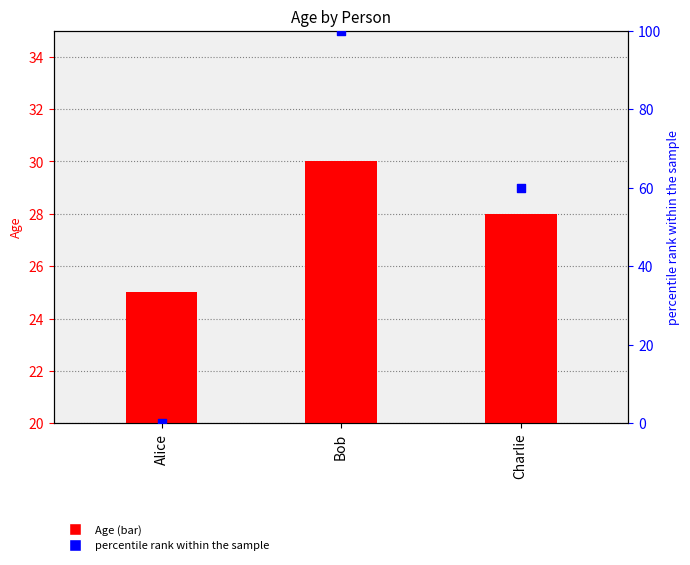

What are all the series names shown in the legend?

Age, percentile rank within the sample